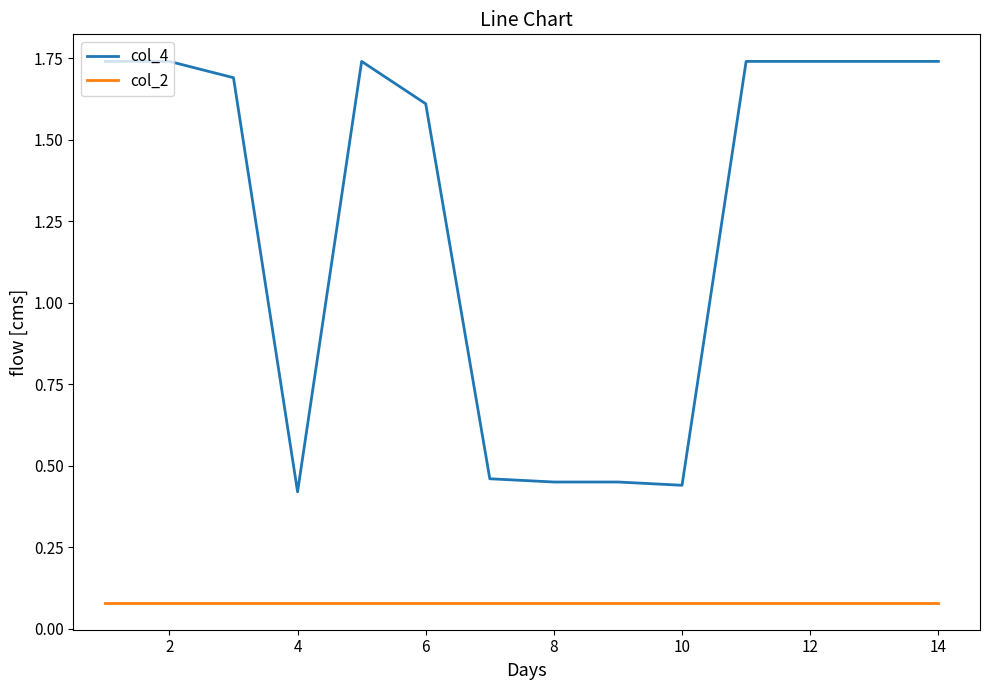

Which series has the largest range (max minus min)?

col_4